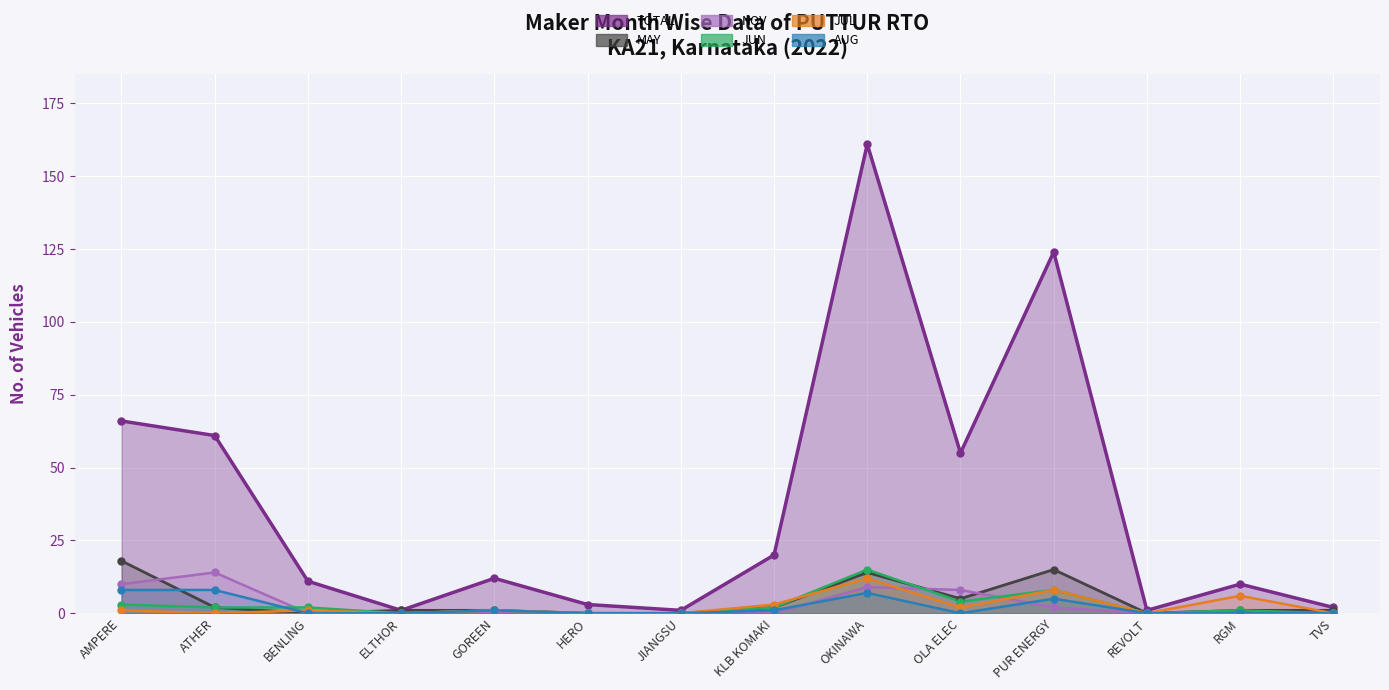

What is the total value across all series at PUR ENERGY?

162